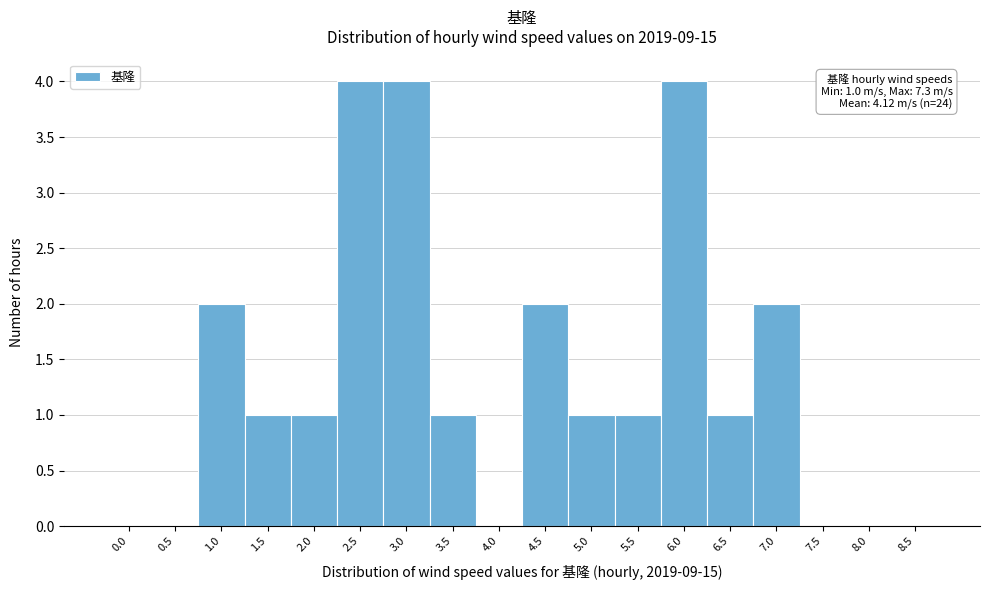

What is the greatest value displayed?

4